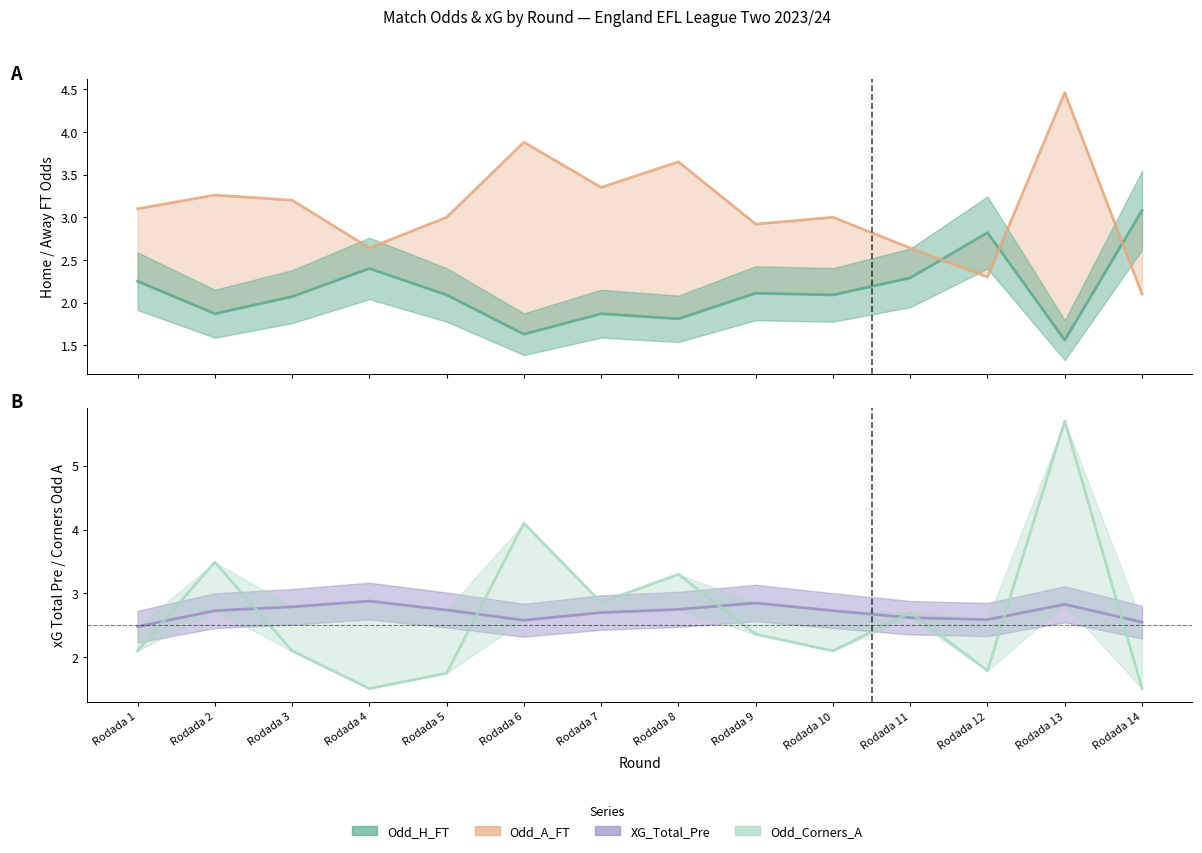

What value does the Odd_A_FT series have at Rodada 1?

3.1